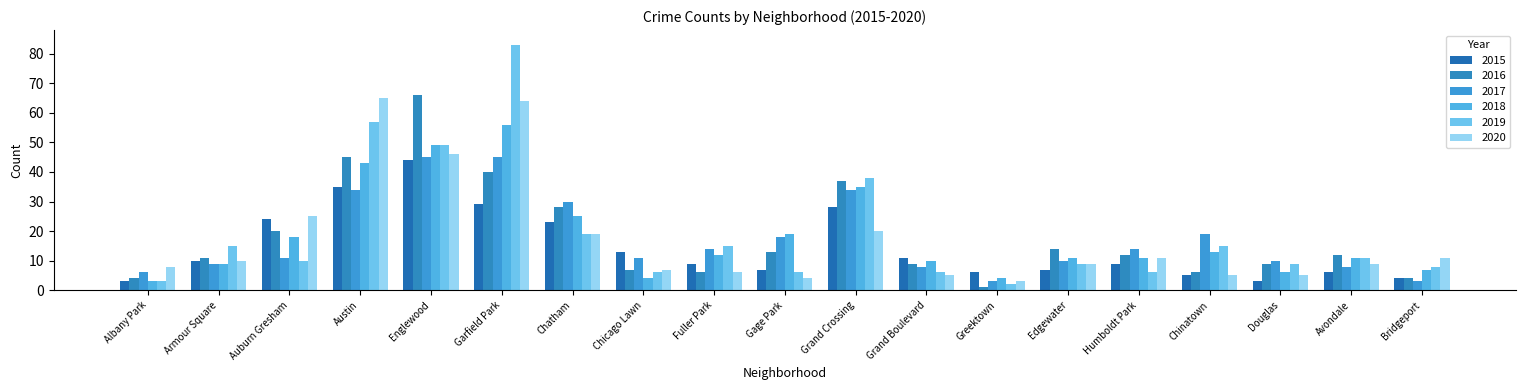

List the series in order of their peak value, lowest first.

2015, 2017, 2018, 2020, 2016, 2019